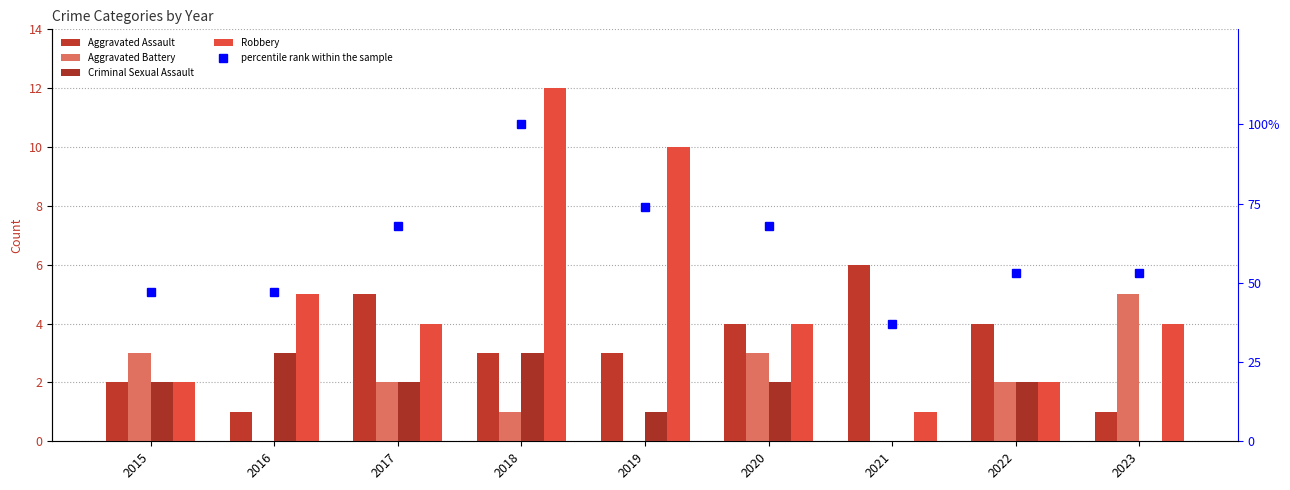

How many categories are shown in the chart?

9